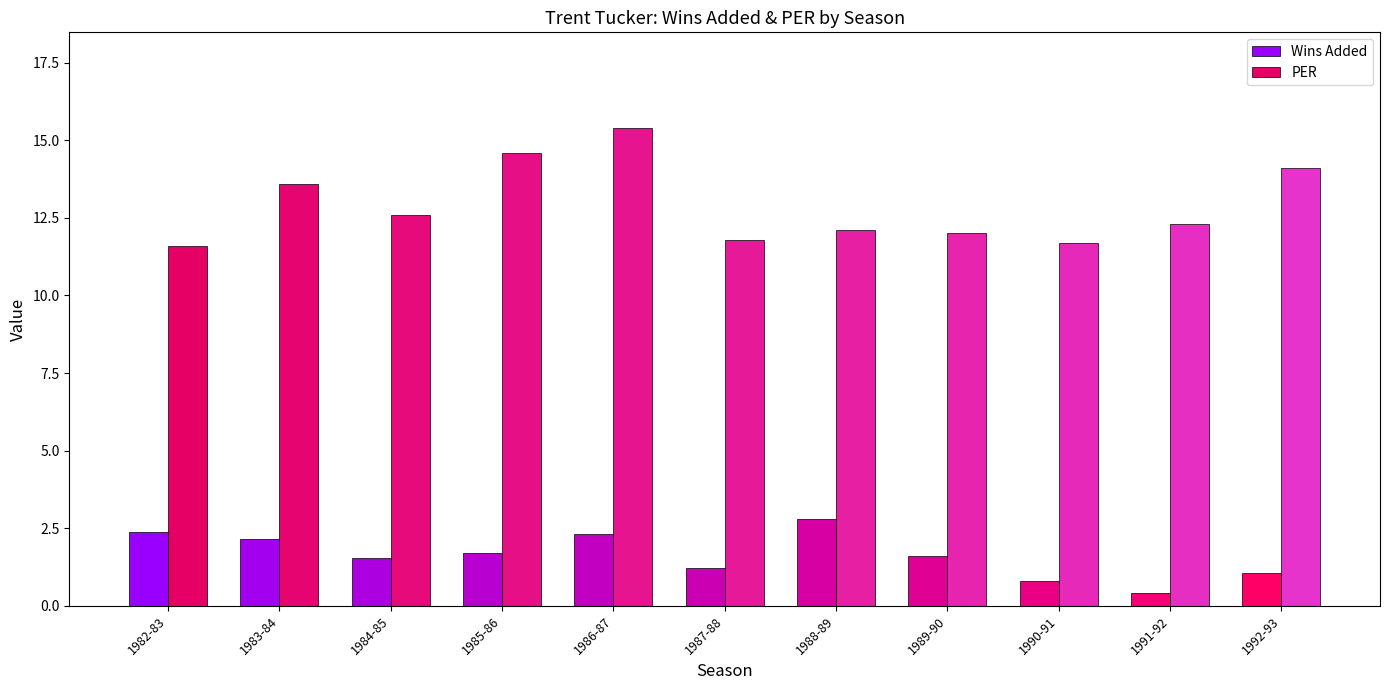

List the series in order of their peak value, lowest first.

Wins Added, PER